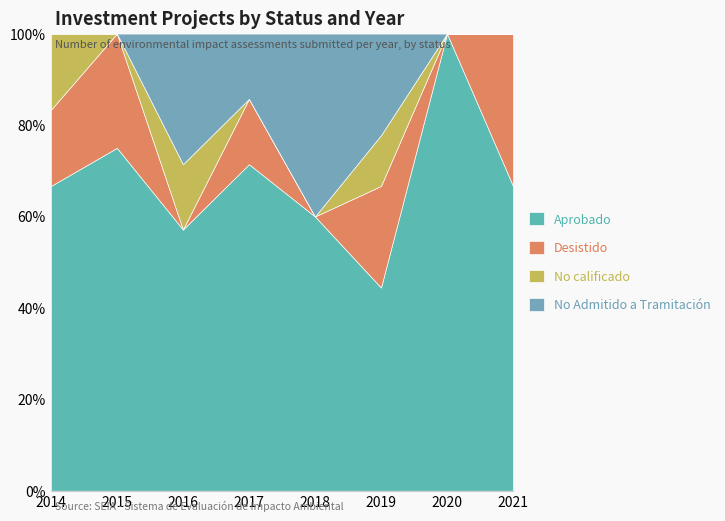

At which label does Aprobado reach its minimum?

2019